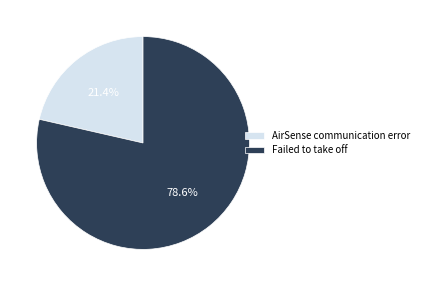

Is it true that AirSense communication error is 21% of the pie?

True